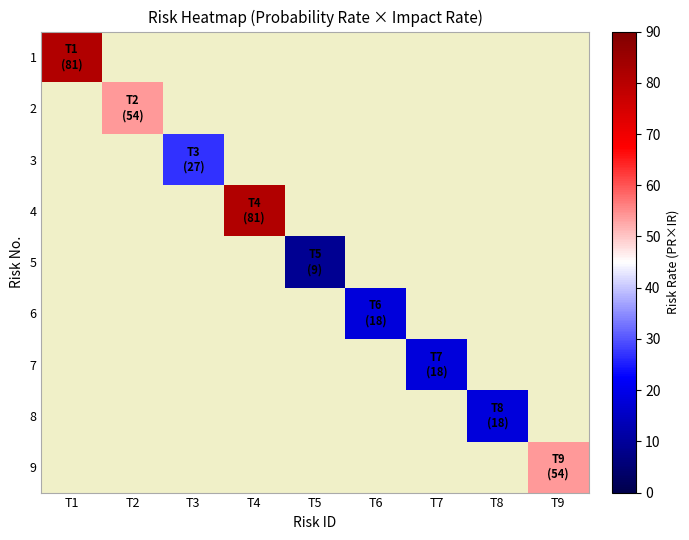

How many data points does each series have?

9